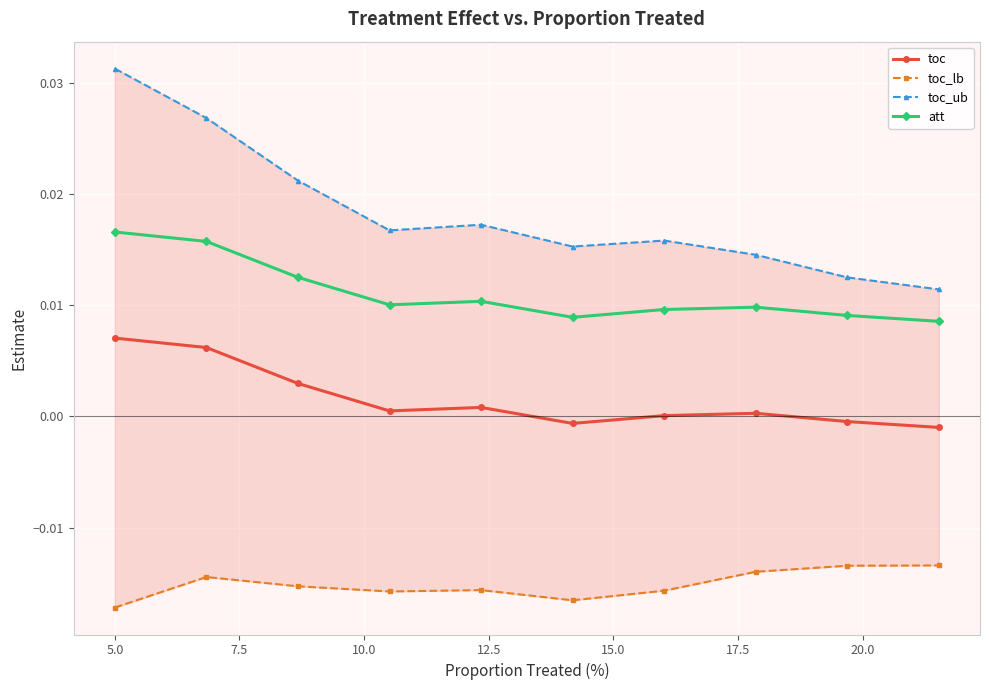

True or false: toc and att cross at least once.

False